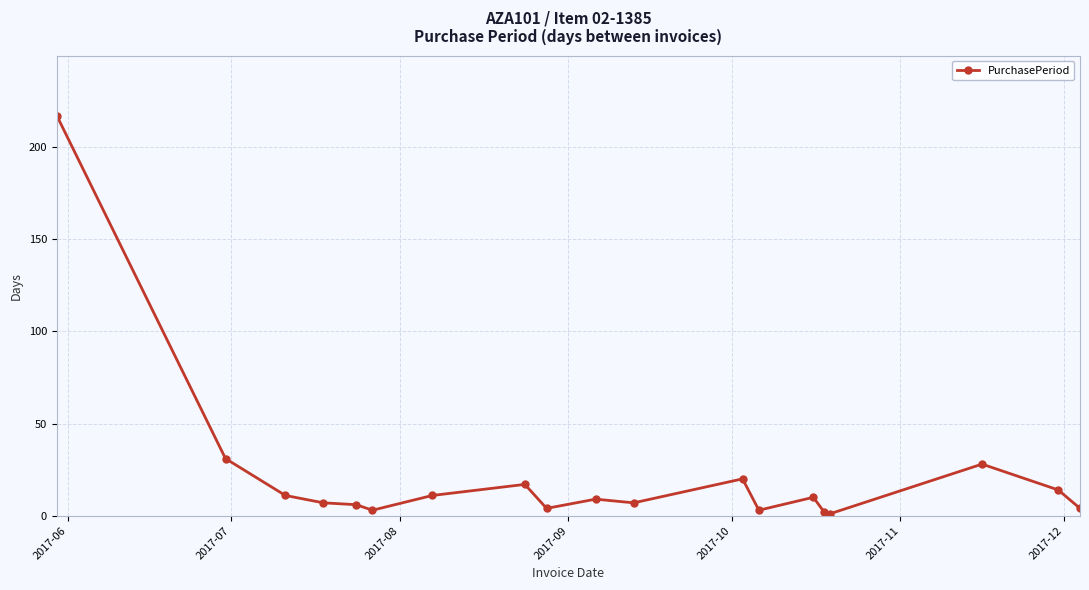

What is the difference between the maximum and minimum values?

216